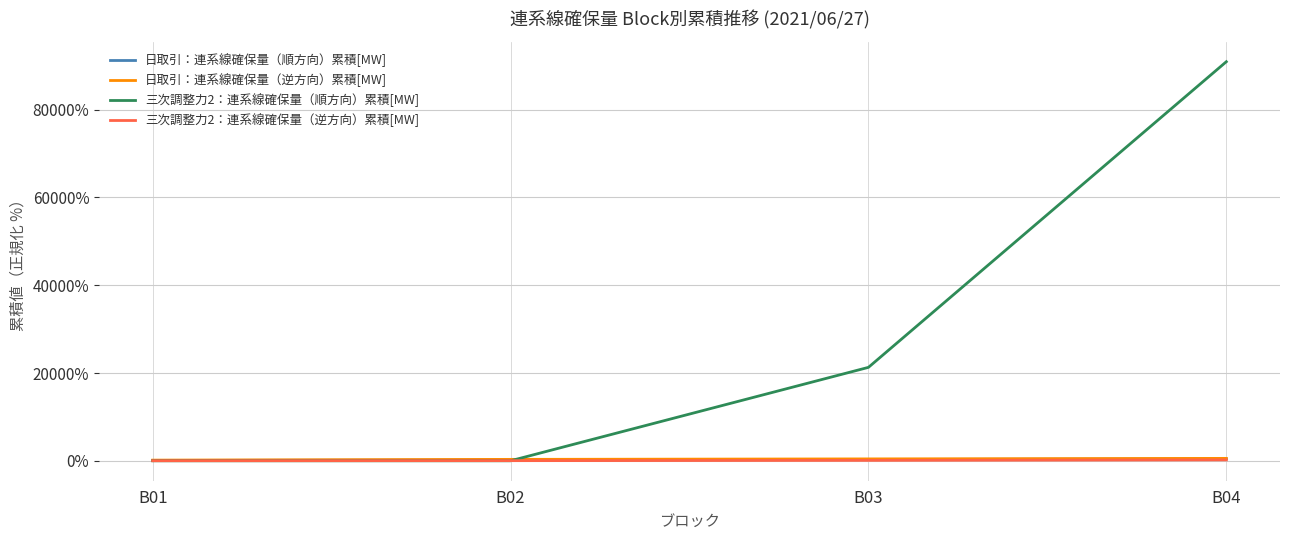

Which series has the largest total across all categories?

三次調整力2：連系線確保量（順方向）累積[MW]